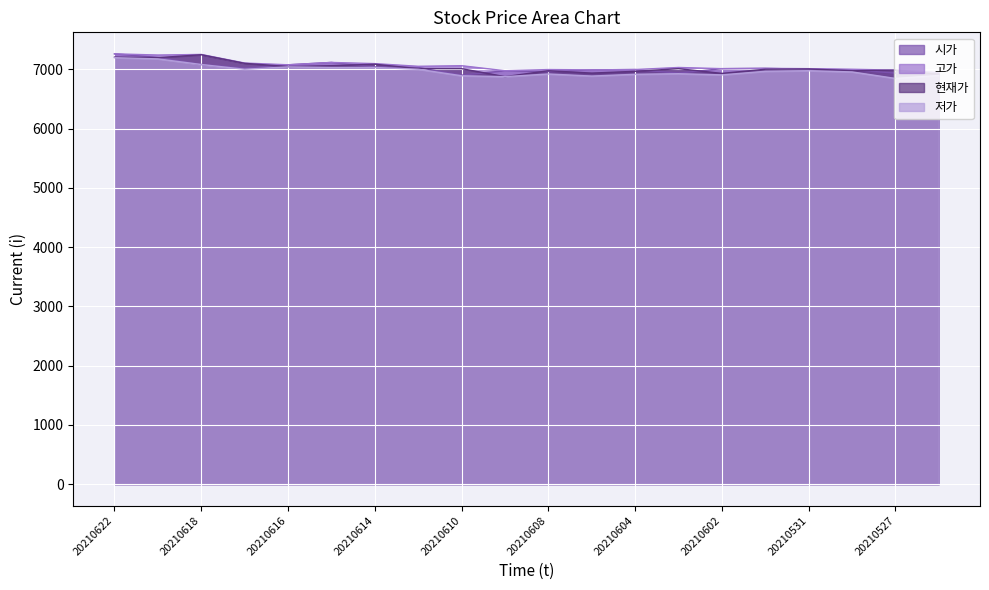

Is it true that 시가 equals 7010 at 20210602?

True